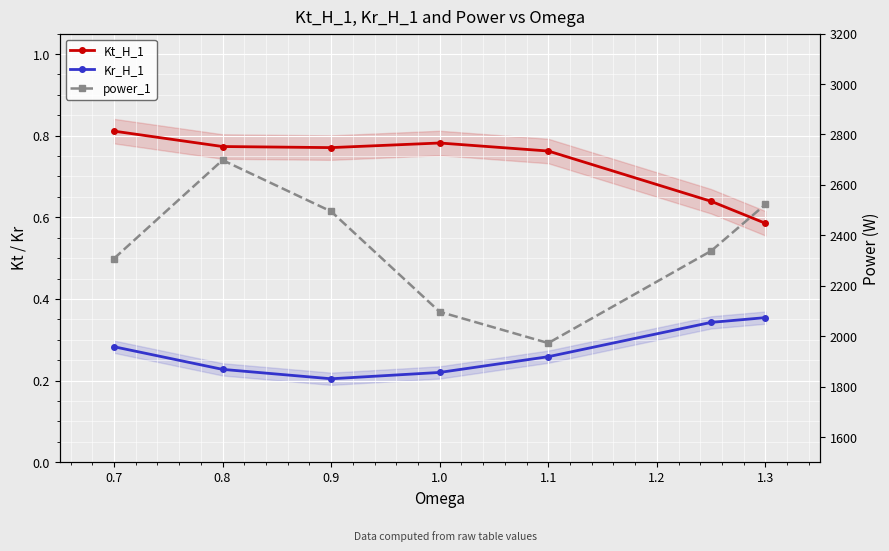

Does the chart display data point markers on the line(s)?

Yes